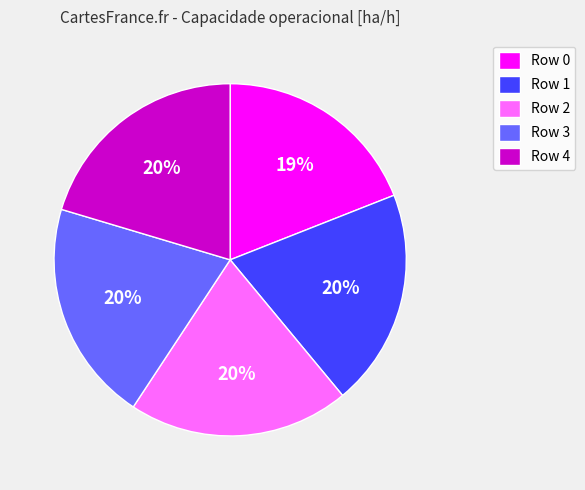

Is there any slice that represents more than half of the pie?

No